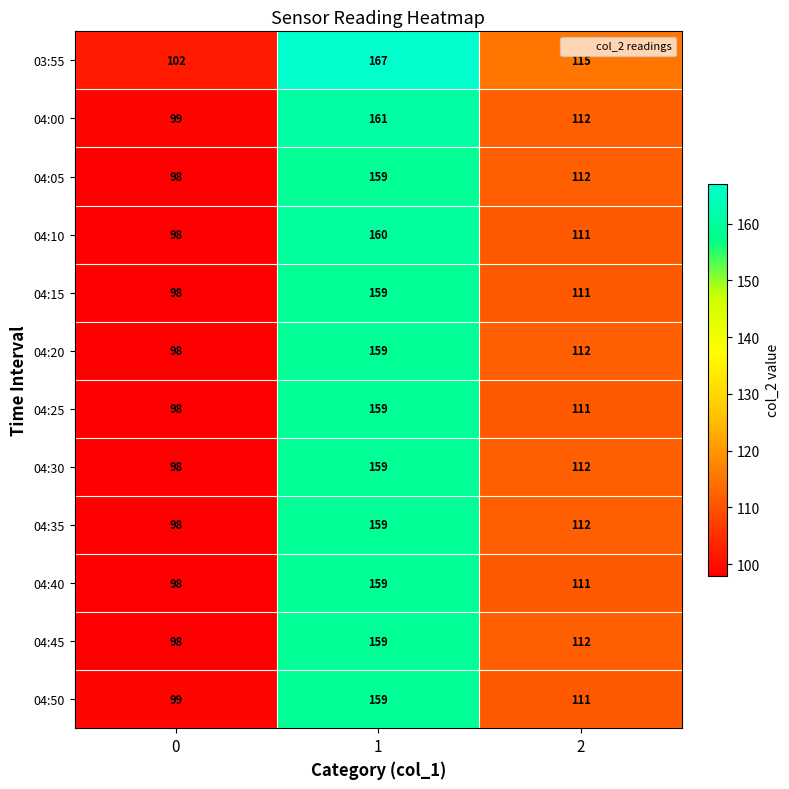

The value of 04:05 at 2 is 186. True or false?

False